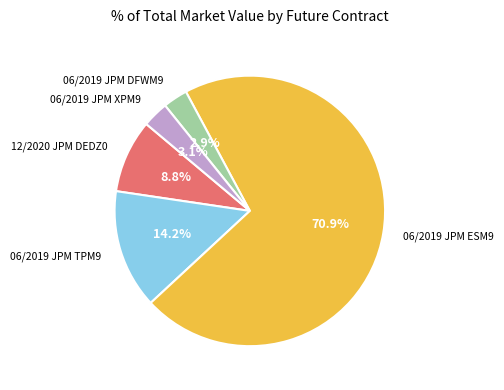

True or false: 06/2019 JPM ESM9 accounts for 79% of the total.

False